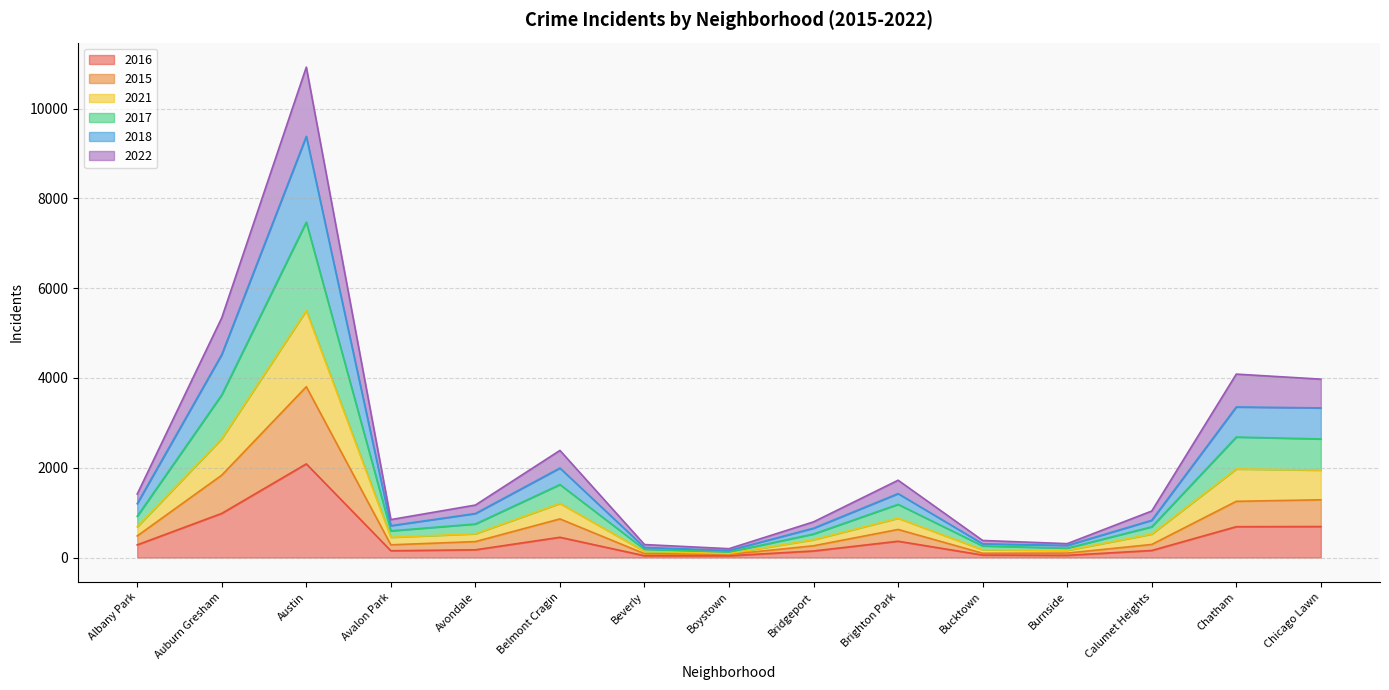

What is the smallest value displayed?

39